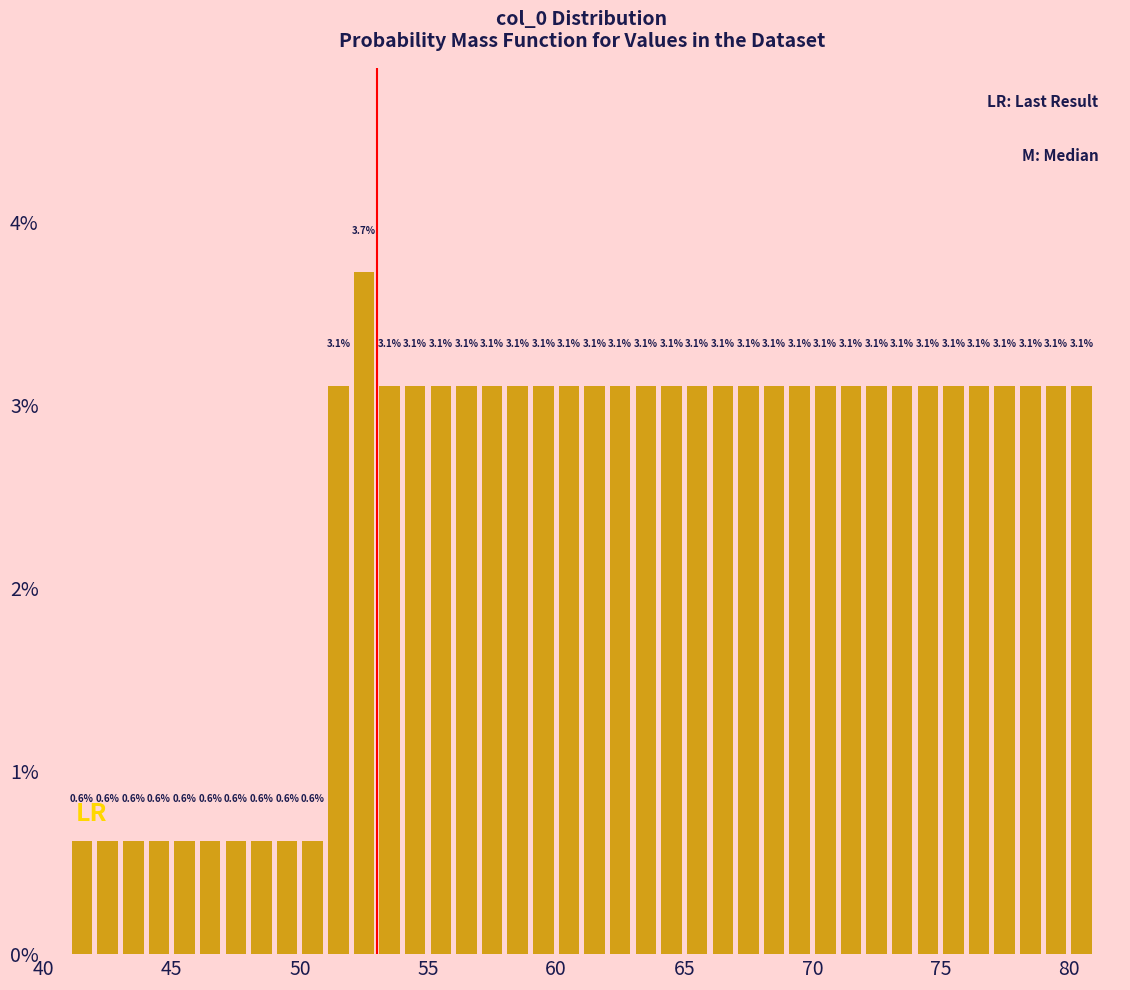

Read against the x-axis, roughly where is the centre of the tallest bar?

52.5